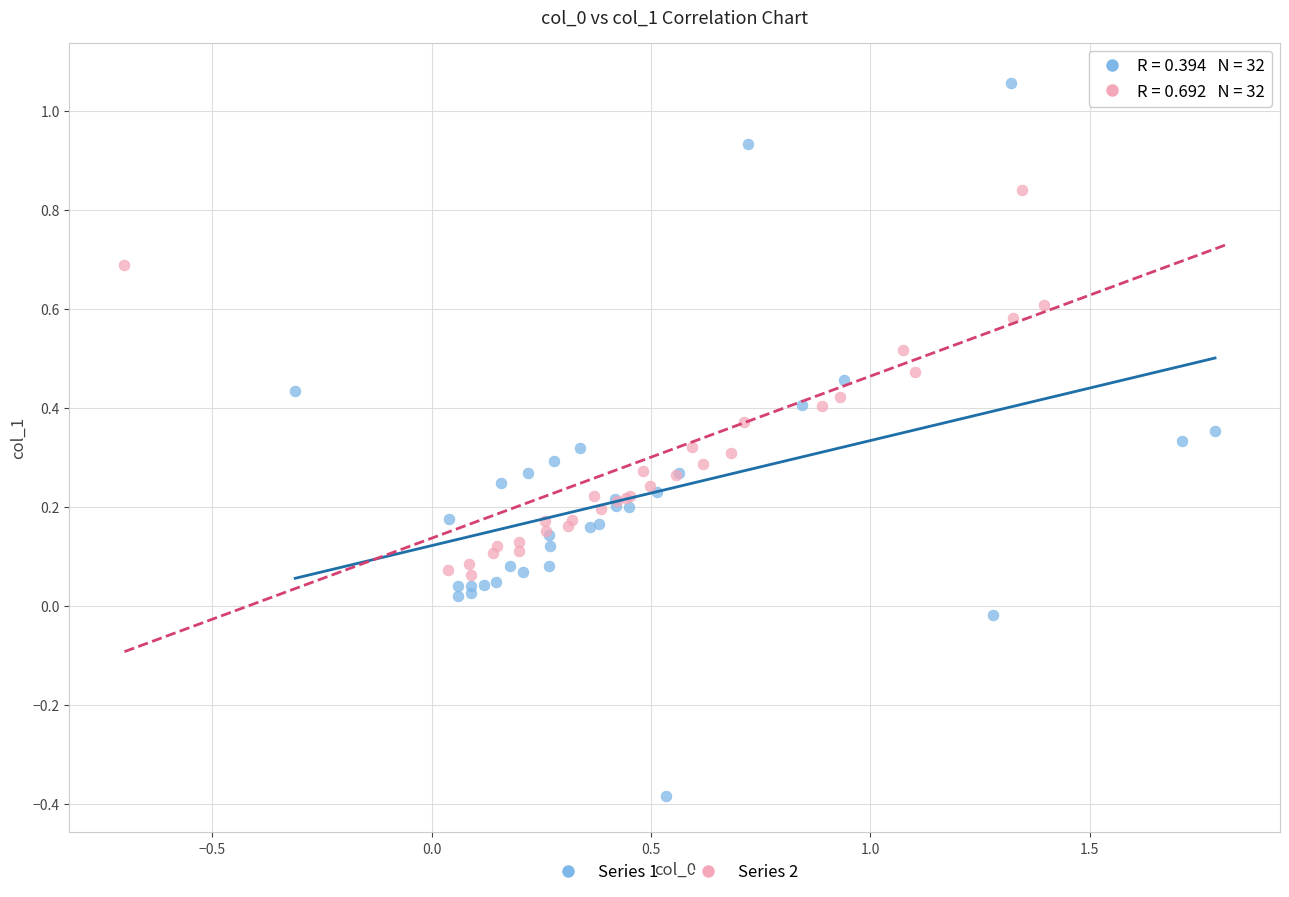

Which series has the largest Y range (max minus min)?

Series 1